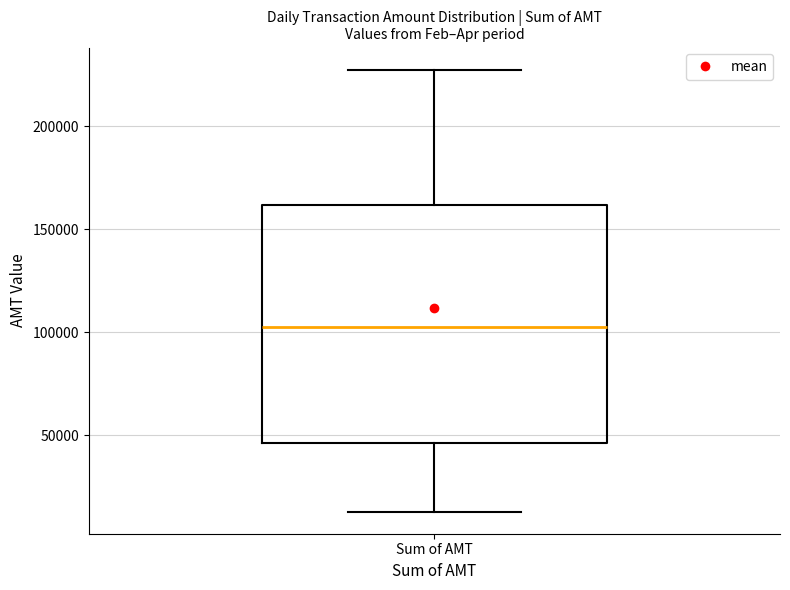

Transcribe this box plot: give where the median line is, the range the box spans, and where the two whiskers end, as read against the y-axis. The values are not printed on the chart, so give them approximately, as read against the axis.

median 105000, box 45000 to 160000, whiskers 15000 to 230000